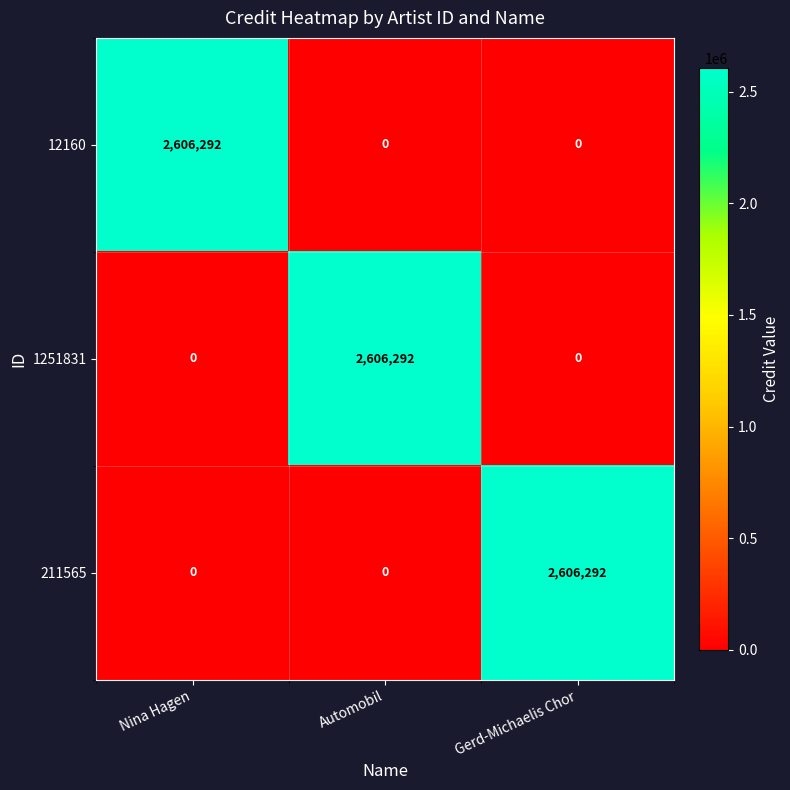

What is the difference between the highest and lowest values at Gerd-Michaelis Chor?

2606292